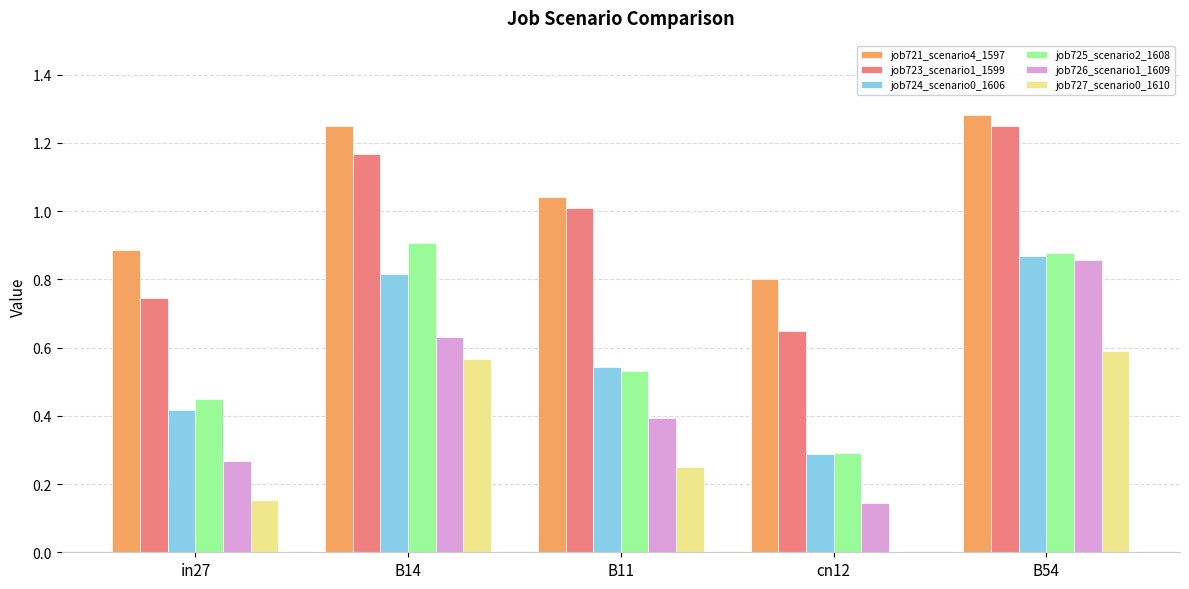

The job726_scenario1_1609 series shows 0.0 at cn12. True or false?

False